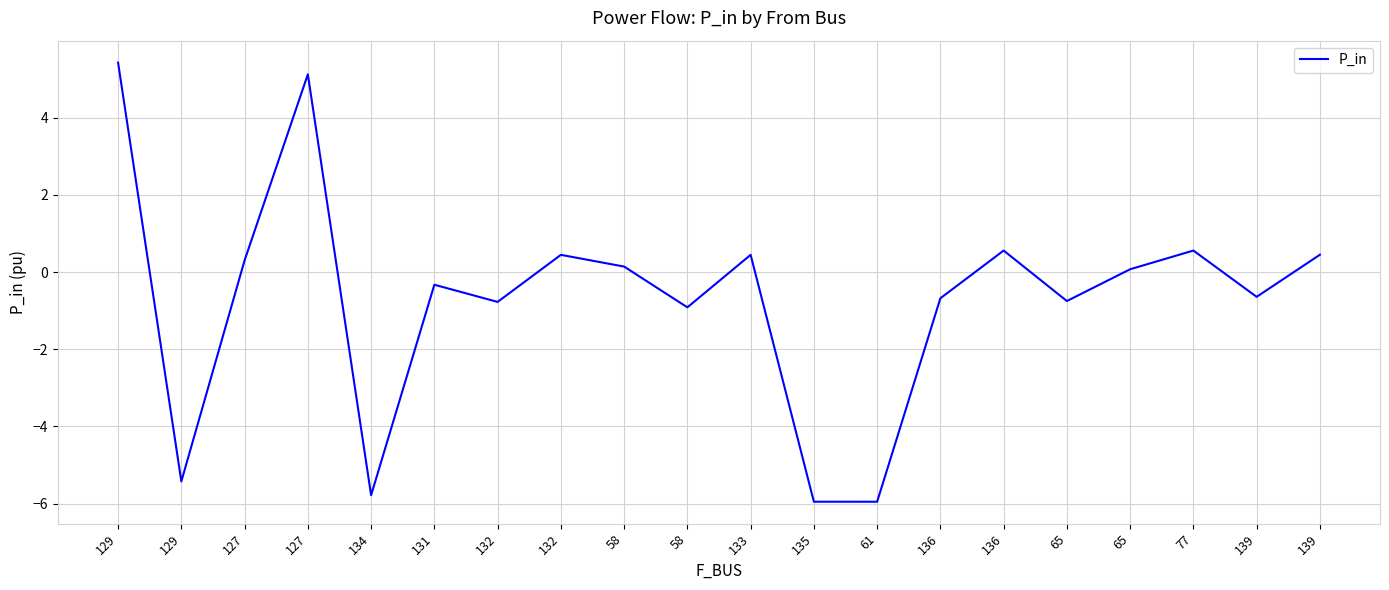

Does the chart have visible grid lines?

Yes